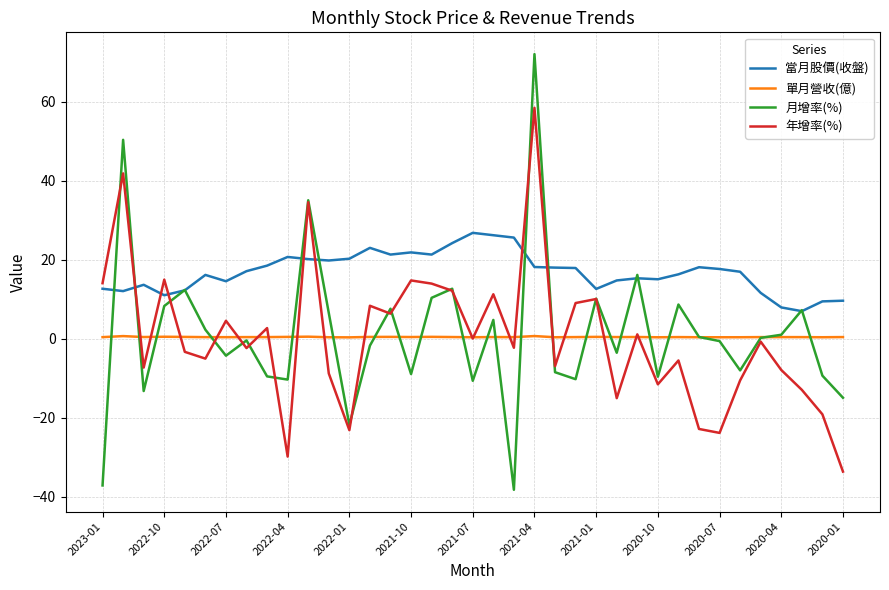

List the series in order of their peak value, highest first.

月增率(%), 年增率(%), 當月股價(收盤), 單月營收(億)